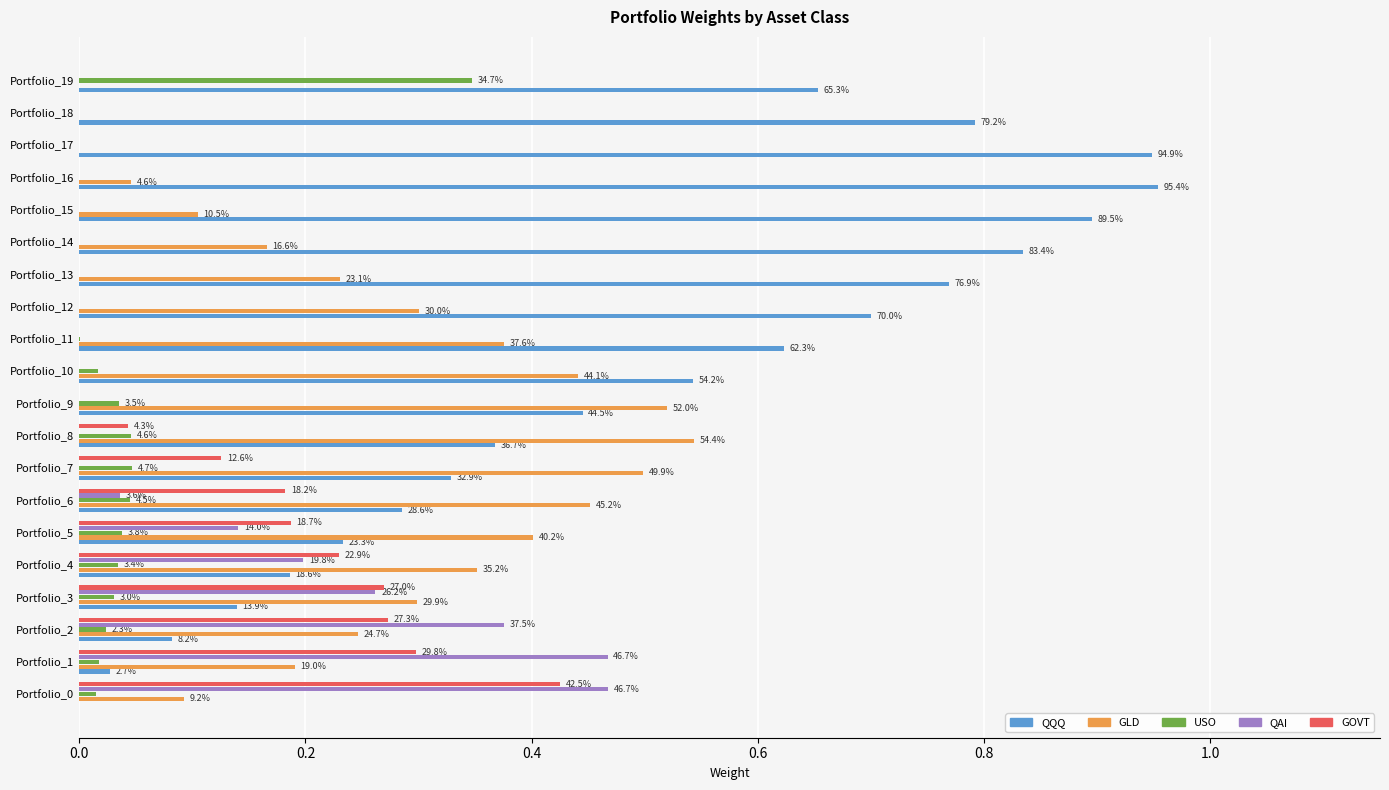

Where is GOVT nearest to the value 0?

Portfolio_9